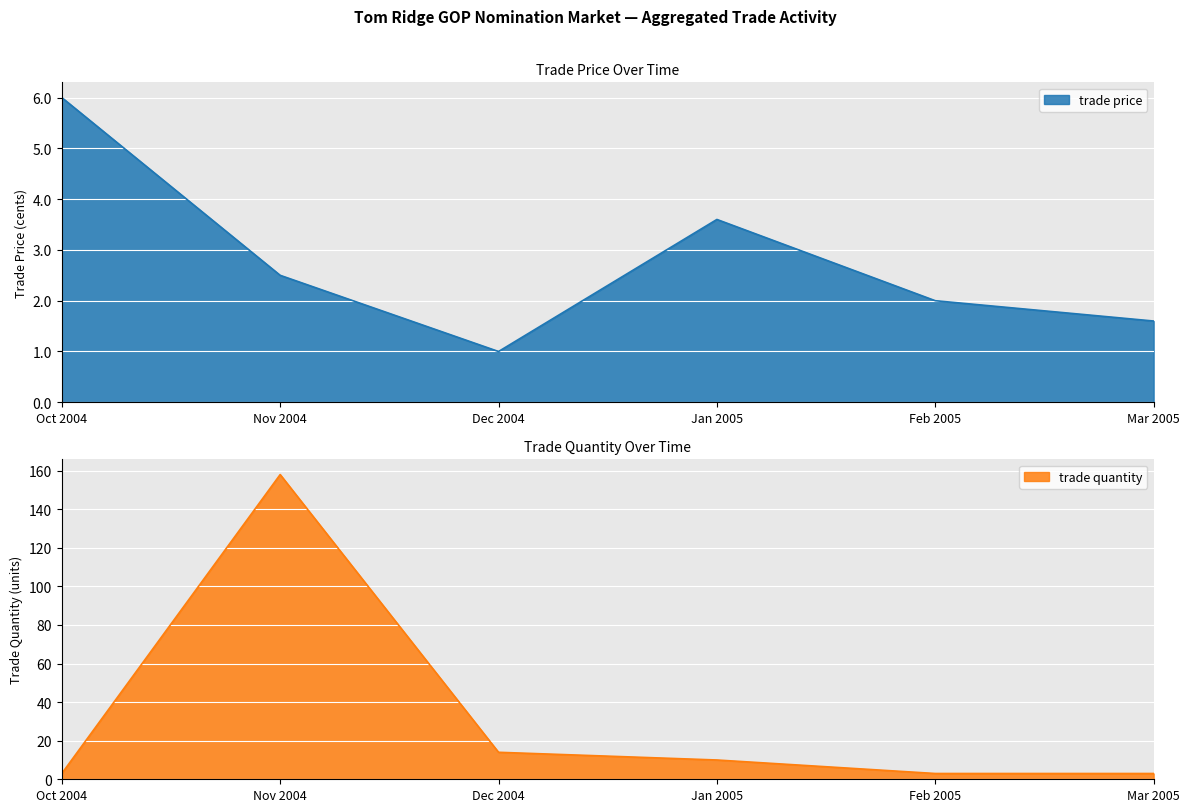

Where do trade quantity and trade price first cross each other?

Oct 2004 and Nov 2004